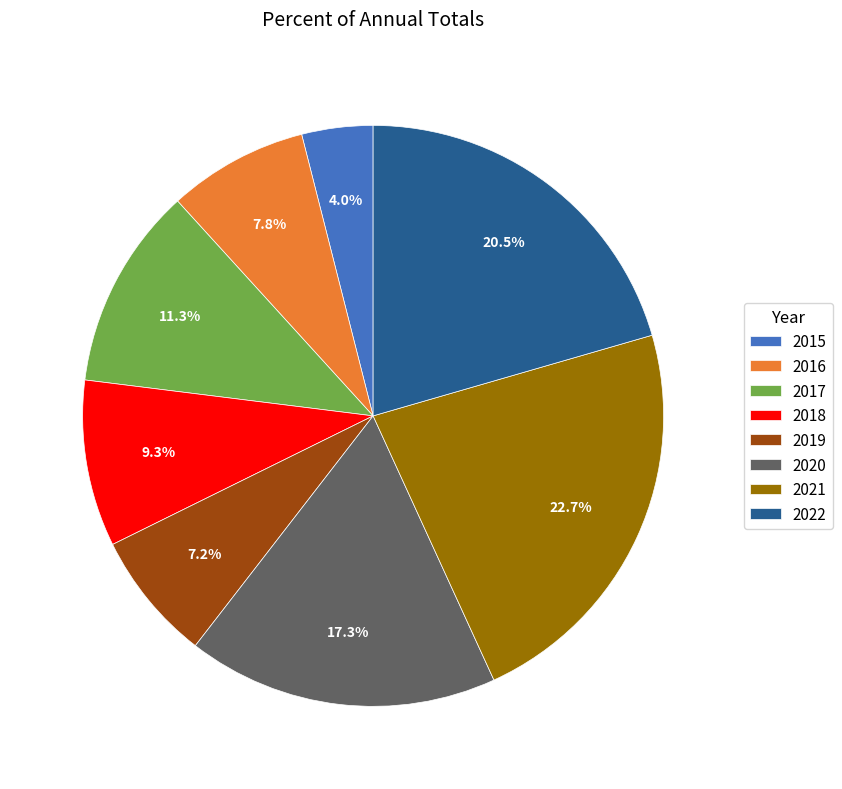

Rank the categories by value from lowest to highest.

2015, 2019, 2016, 2018, 2017, 2020, 2022, 2021